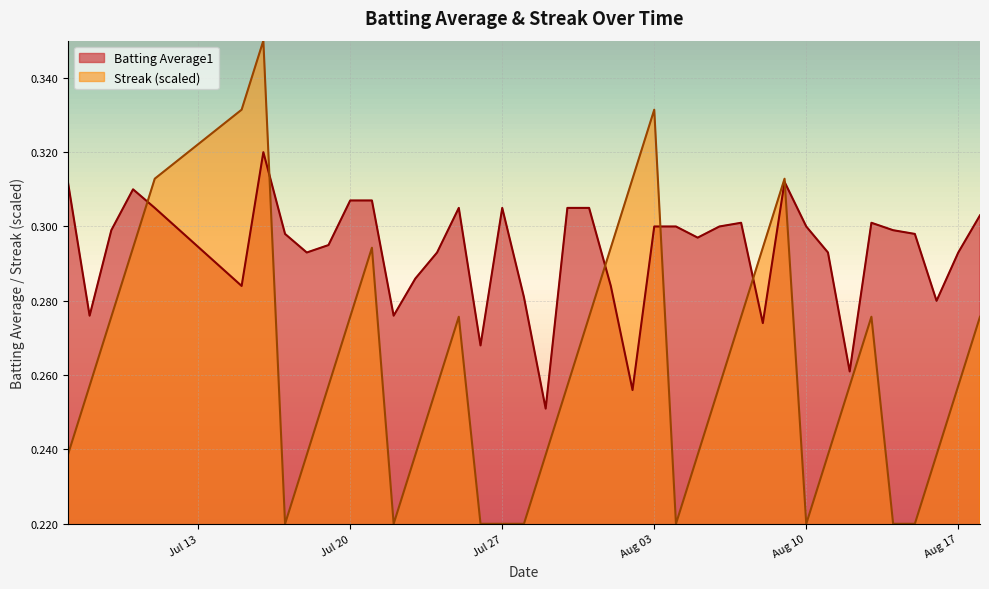

Which label corresponds to the smallest value in the chart?

2010-07-17